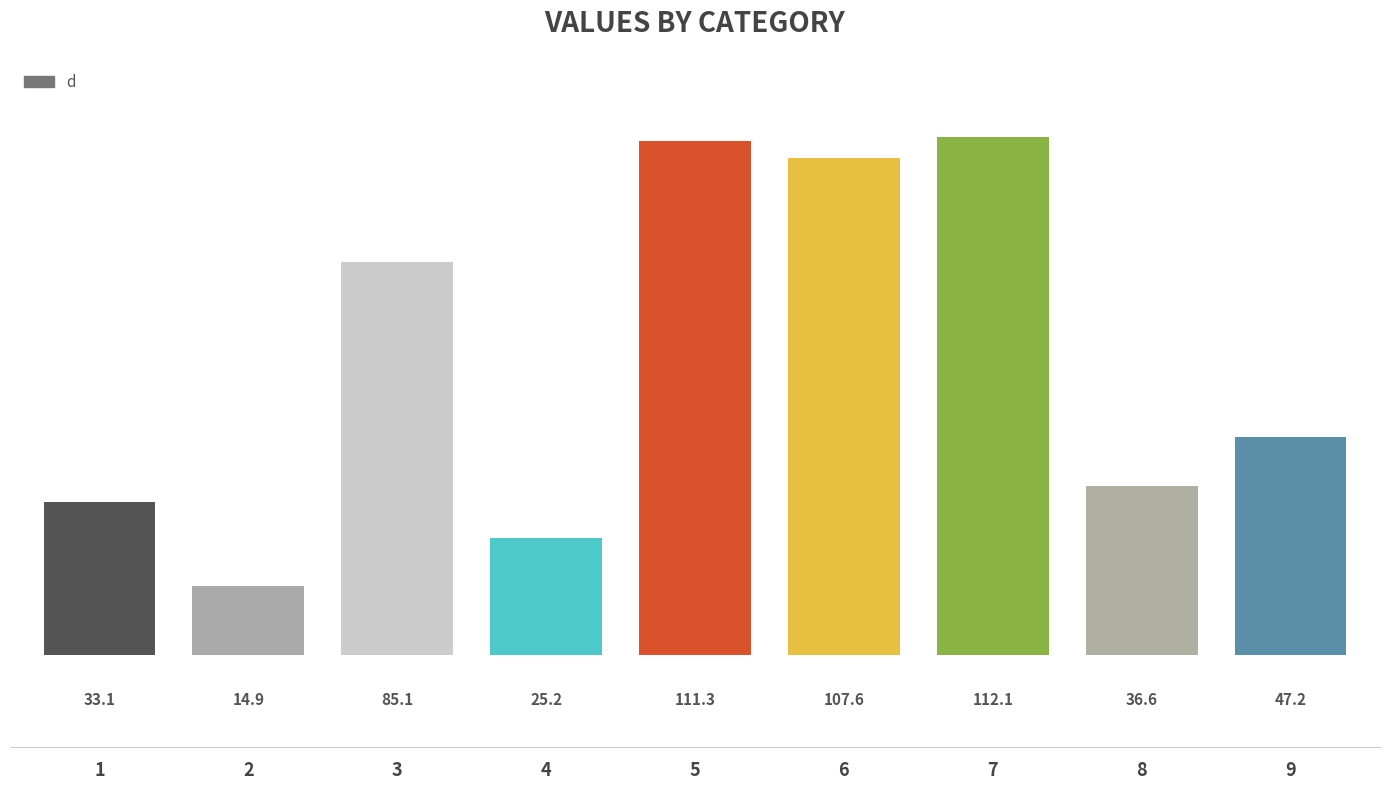

The chart shows a value of 107.6 at 6. True or false?

True